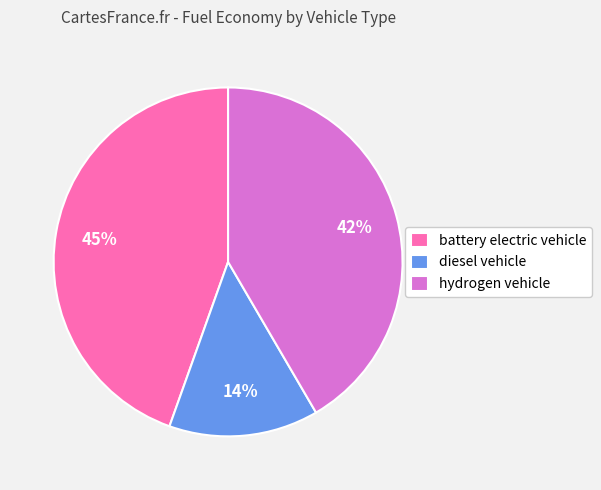

How many slices are in this pie chart?

3